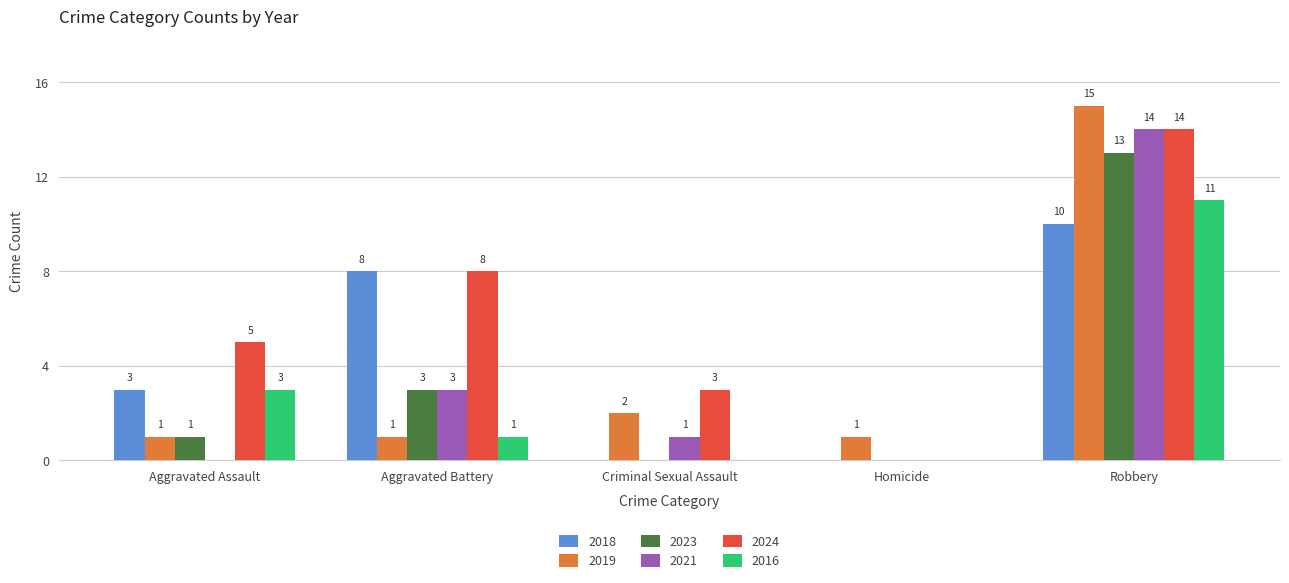

How many series are shown in this chart?

6